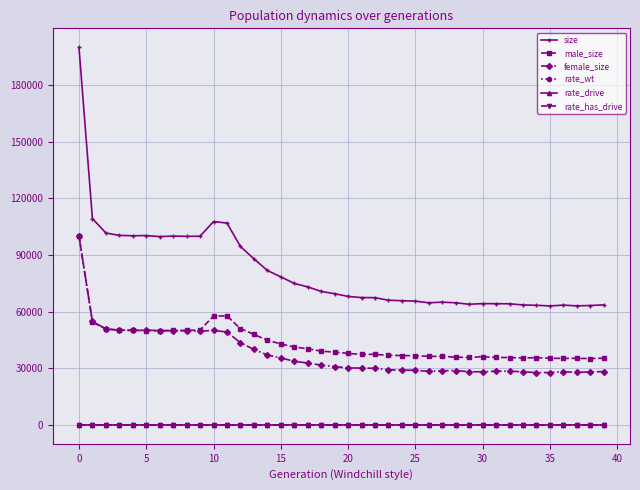

Which series has the largest total across all categories?

size